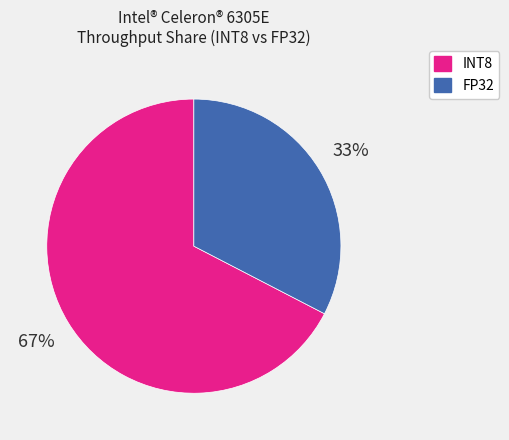

To the nearest percent, what is the average slice percentage?

50%